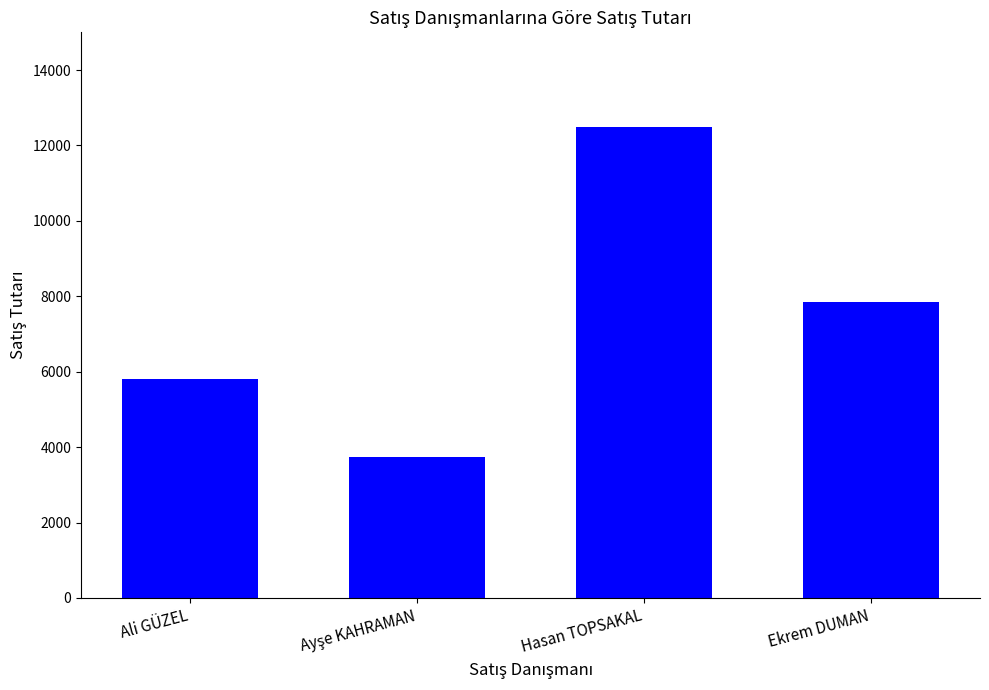

At which category does the chart reach its peak across all series?

Hasan TOPSAKAL